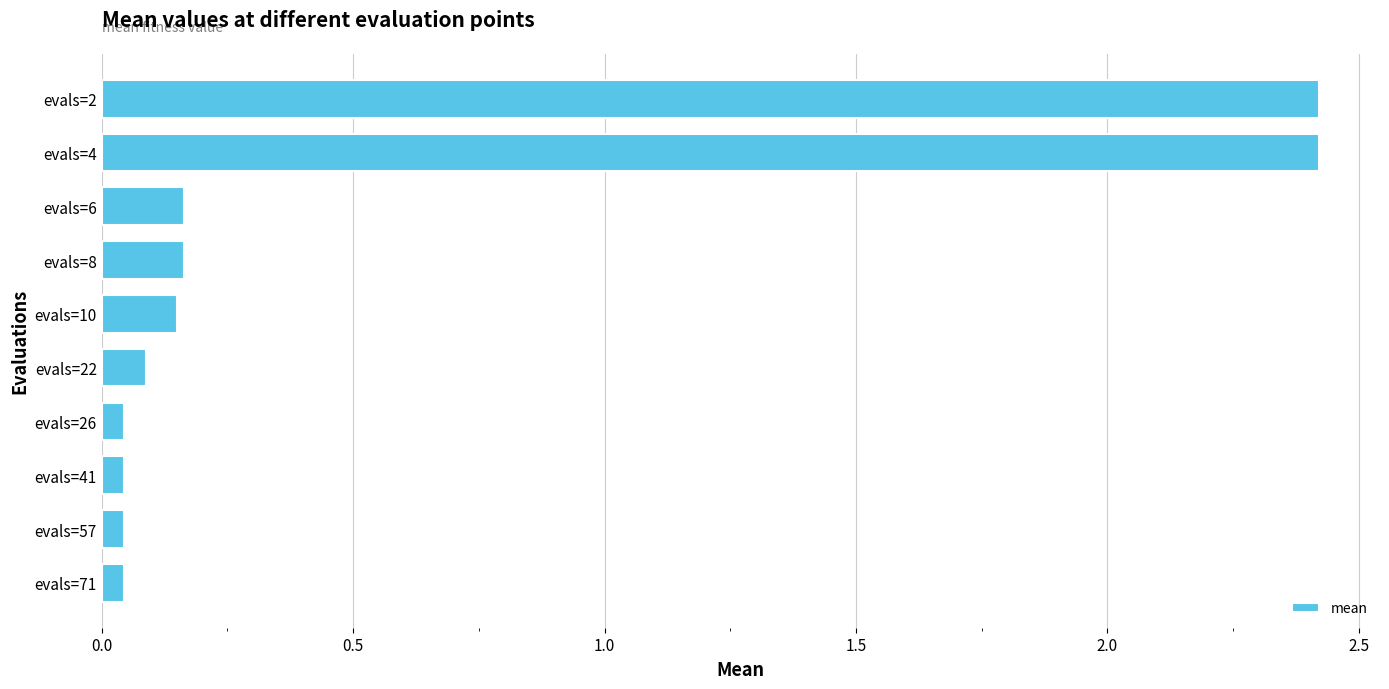

Between evals=2 and evals=8, which is larger?

evals=2